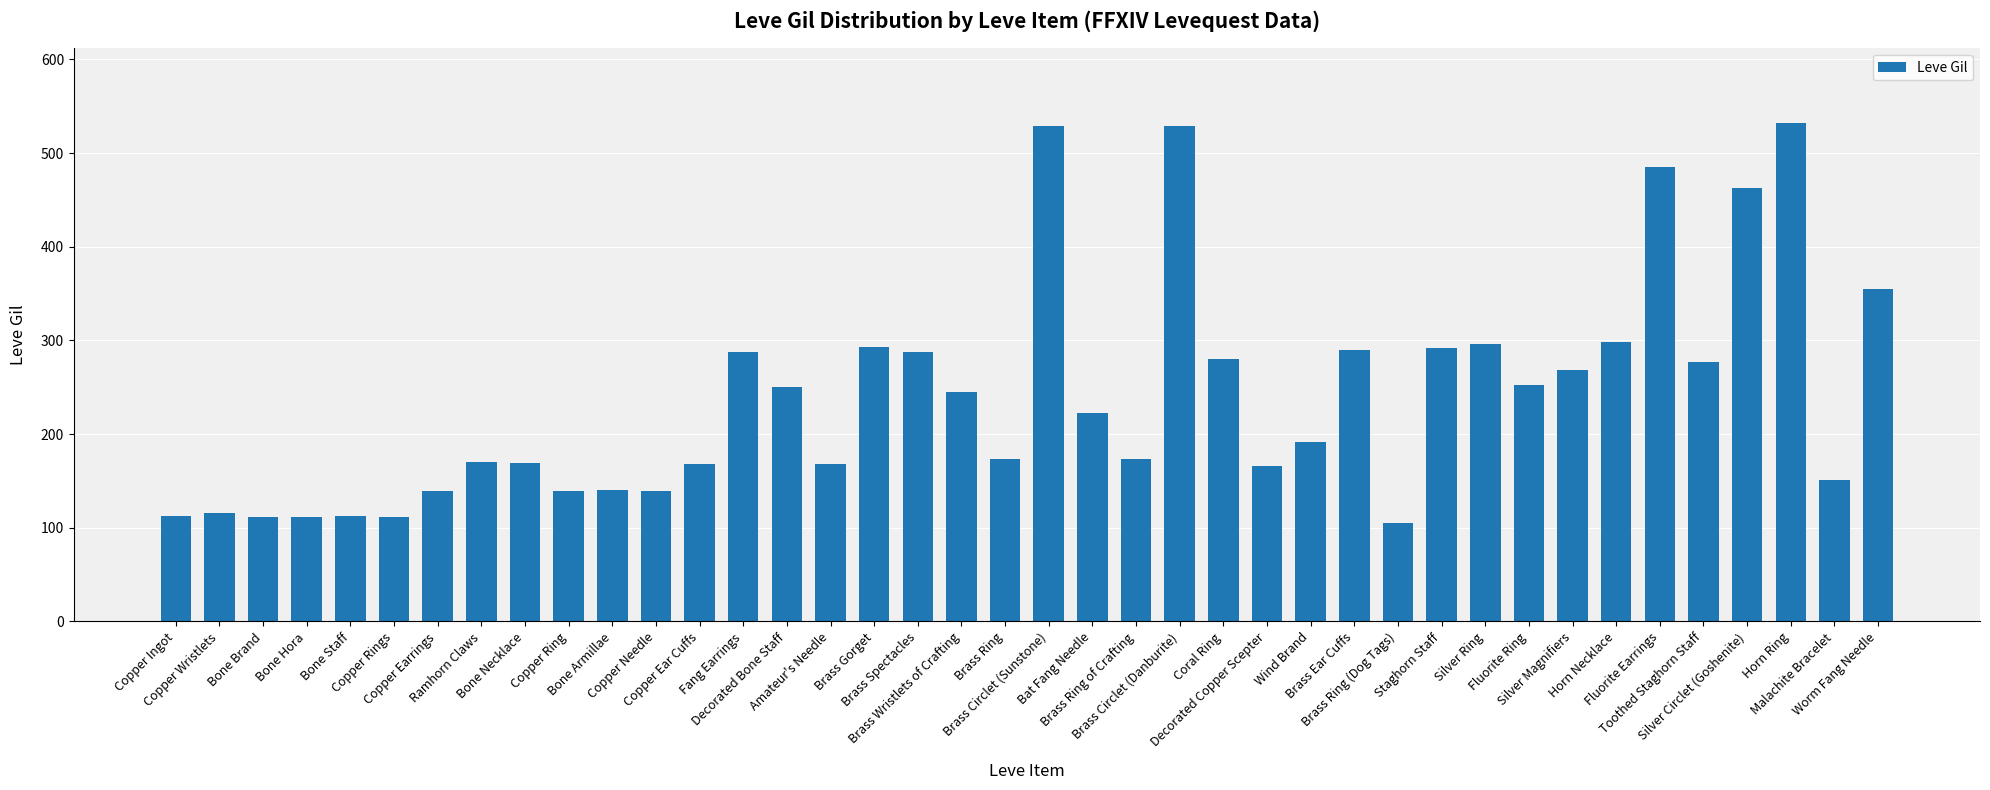

What is the minimum value shown in the chart?

105